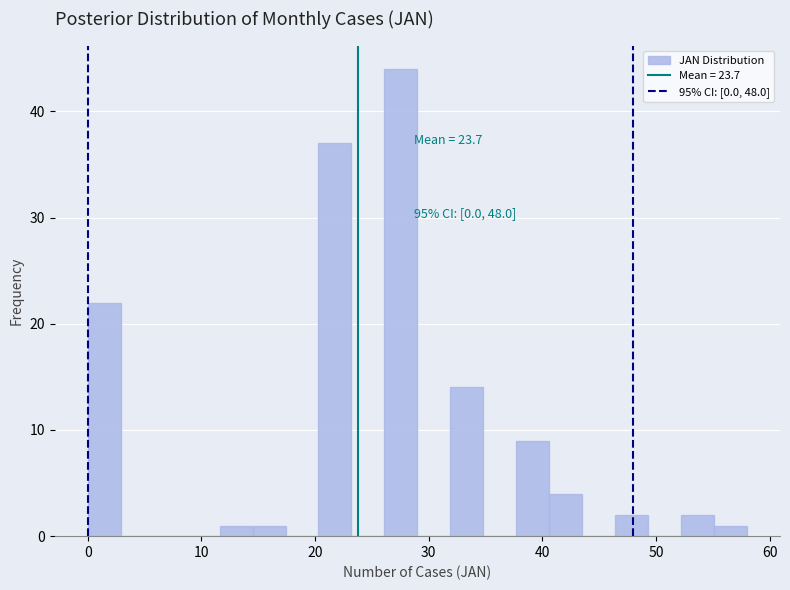

Read against the x-axis, roughly where is the centre of the tallest bar?

28